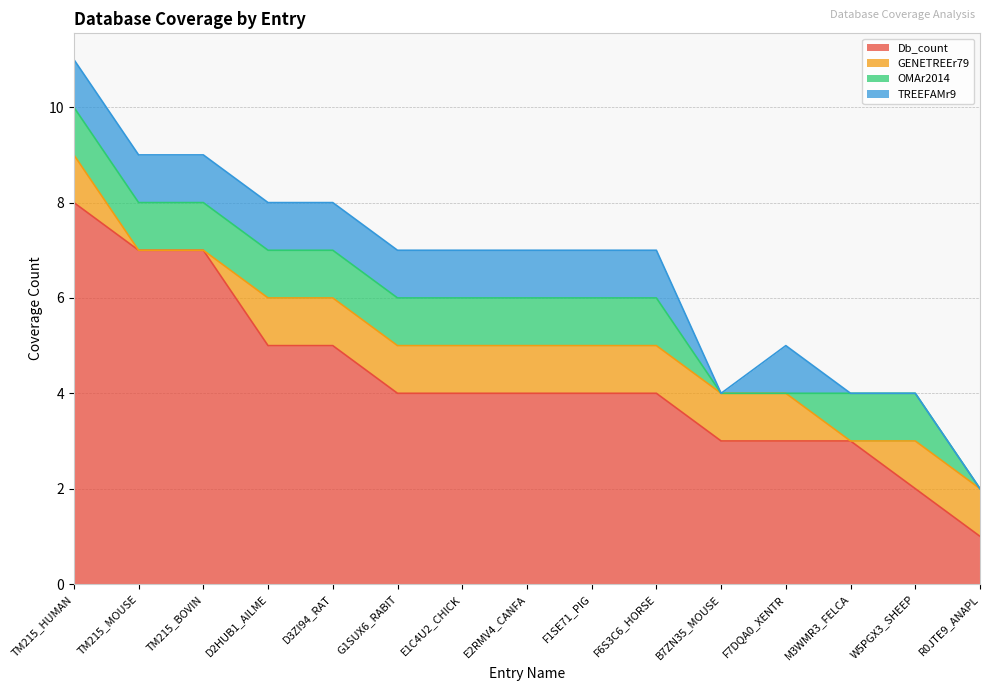

Which series changed the most between E2RMV4_CANFA and F7DQA0_XENTR?

Db_count